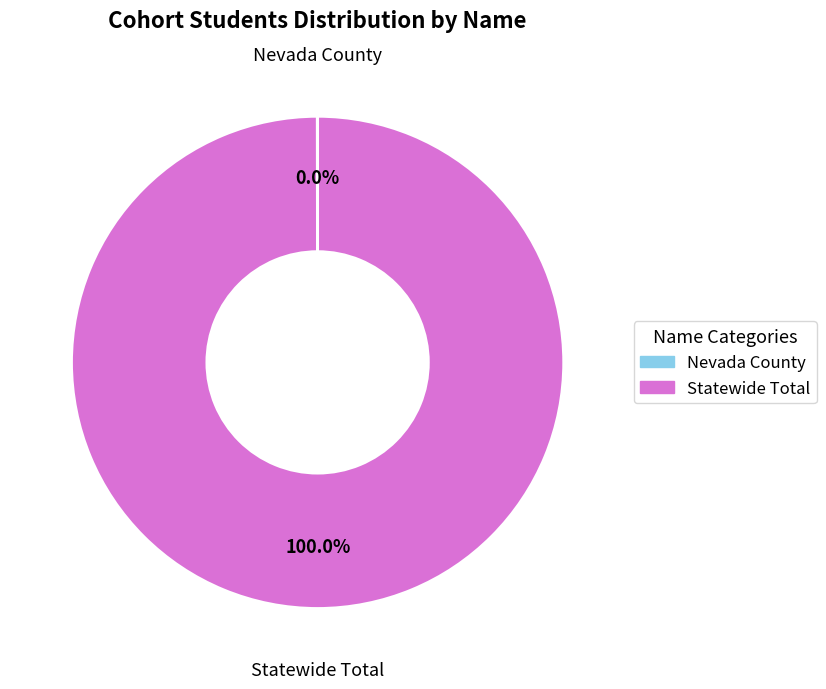

What is the largest slice in the pie chart?

Statewide Total